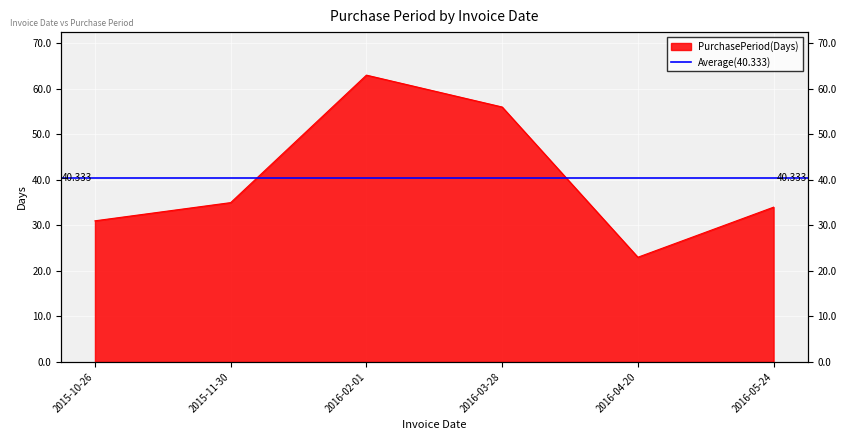

At which label does the data first exceed 35?

2016-02-01